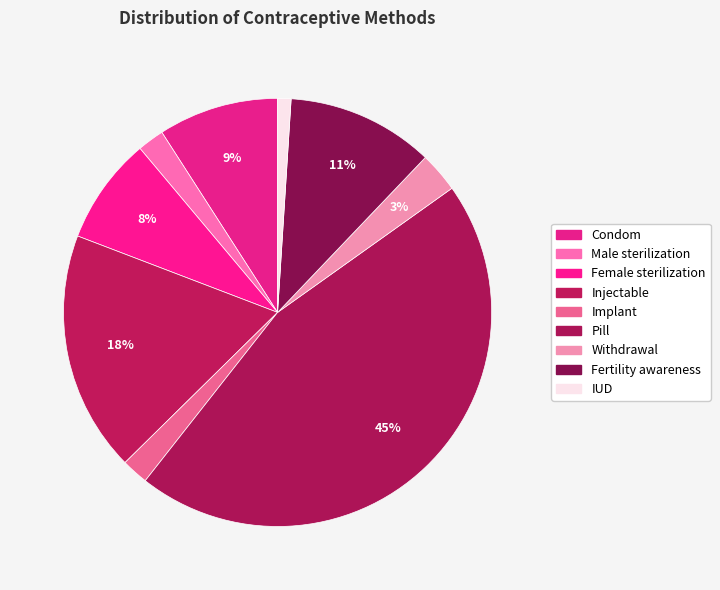

How many segments does this pie chart have?

9